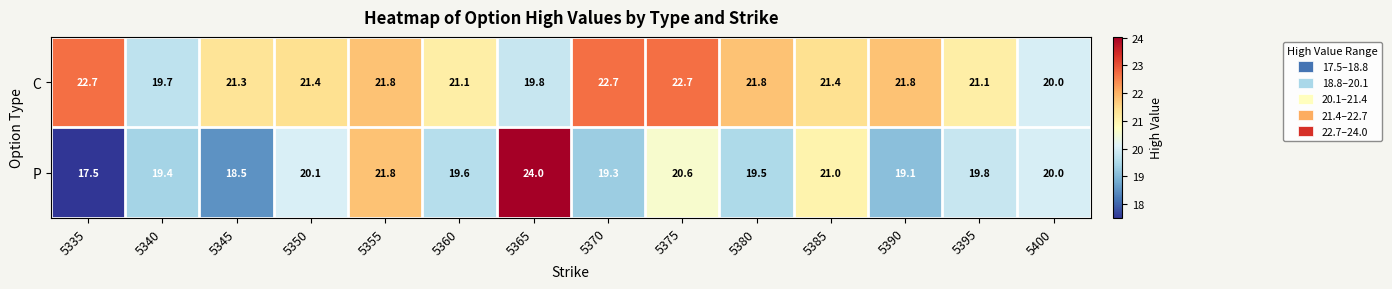

Which series has the largest range (max minus min)?

P